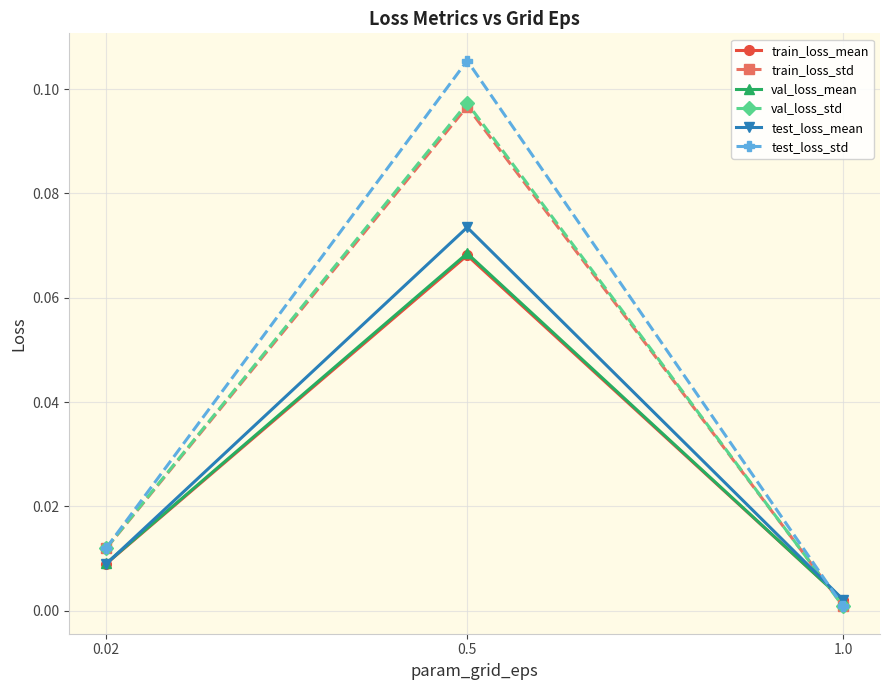

Between 0.5 and 1.0, which series saw the biggest shift?

test_loss_std